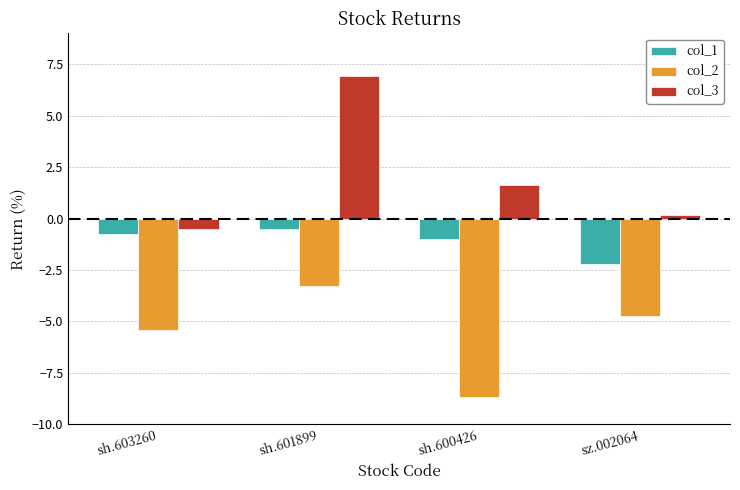

Reading right to left, what are all the values shown in this chart?

col_1: sz.002064=-2.2	sh.600426=-1.0	sh.601899=-0.5	sh.603260=-0.7
col_2: sz.002064=-4.7	sh.600426=-8.7	sh.601899=-3.3	sh.603260=-5.4
col_3: sz.002064=0.2	sh.600426=1.6	sh.601899=6.9	sh.603260=-0.5